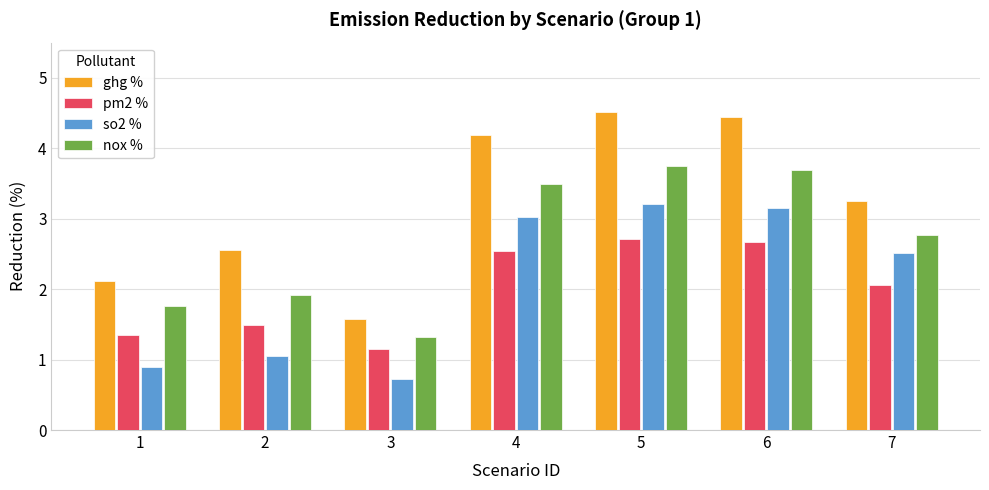

How many data points in pm2 % are above 2?

4